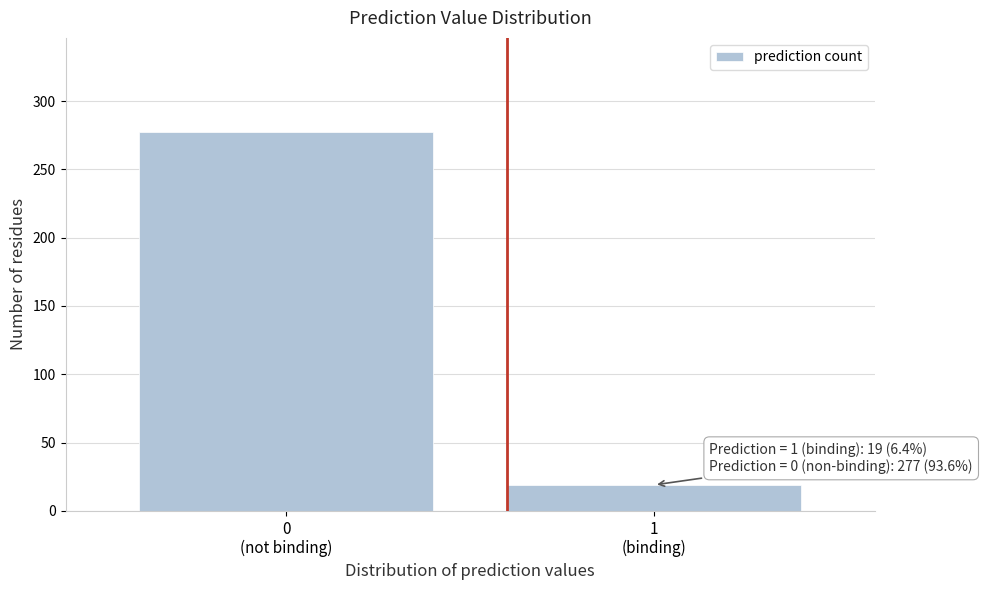

Reading left to right, transcribe all the data shown in this chart.

277	19